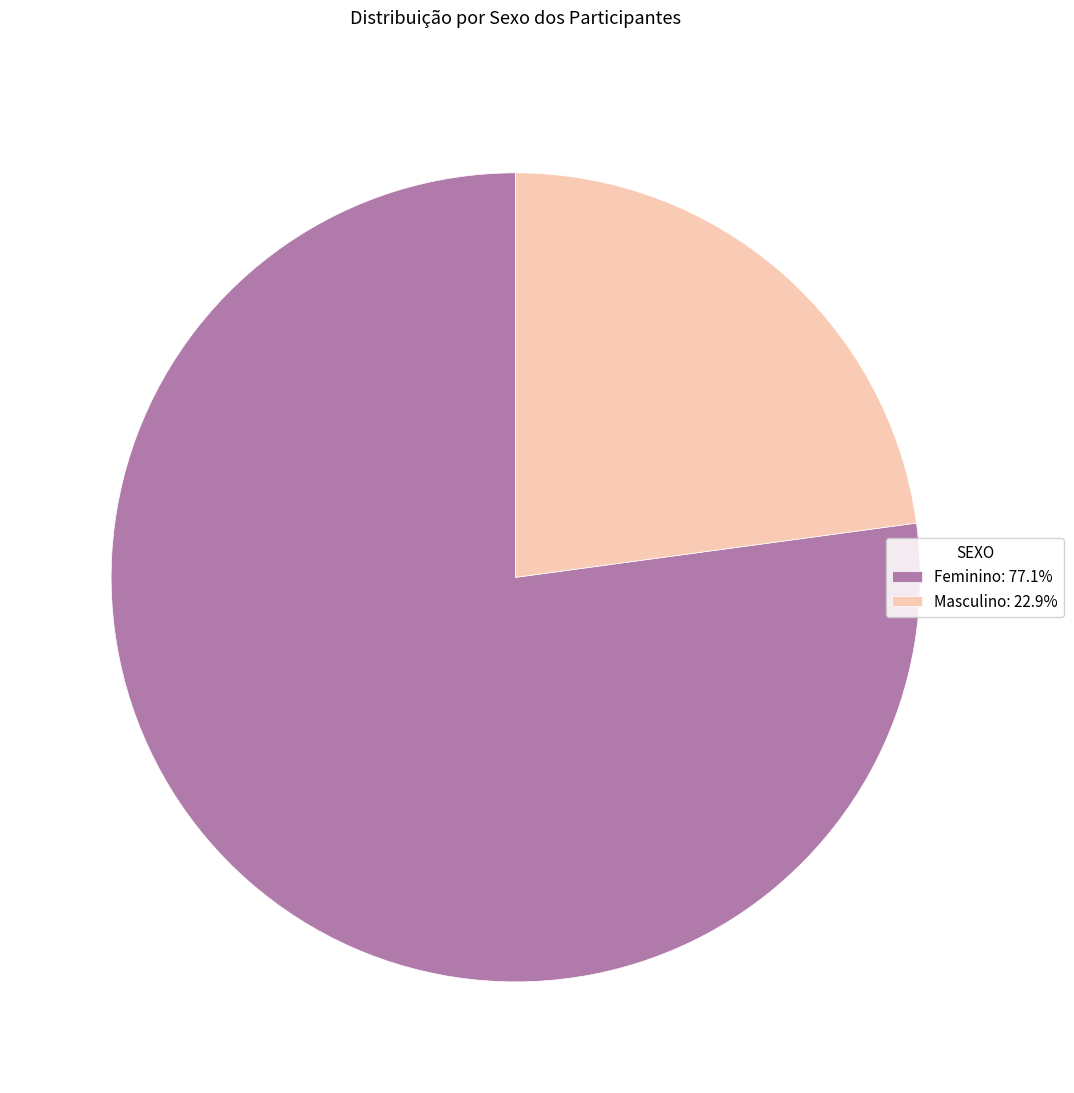

Approximately how many times larger is the value at Feminino: 77.1% compared to Masculino: 22.9%?

3.4